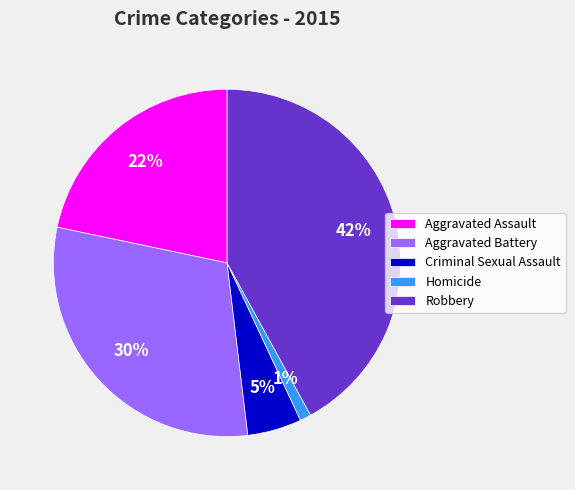

Which has a higher value, Criminal Sexual Assault or Aggravated Battery?

Aggravated Battery